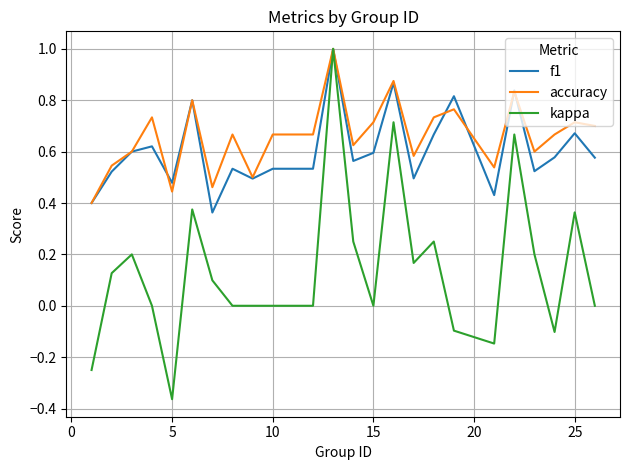

What are all the series names shown in the legend?

f1, accuracy, kappa